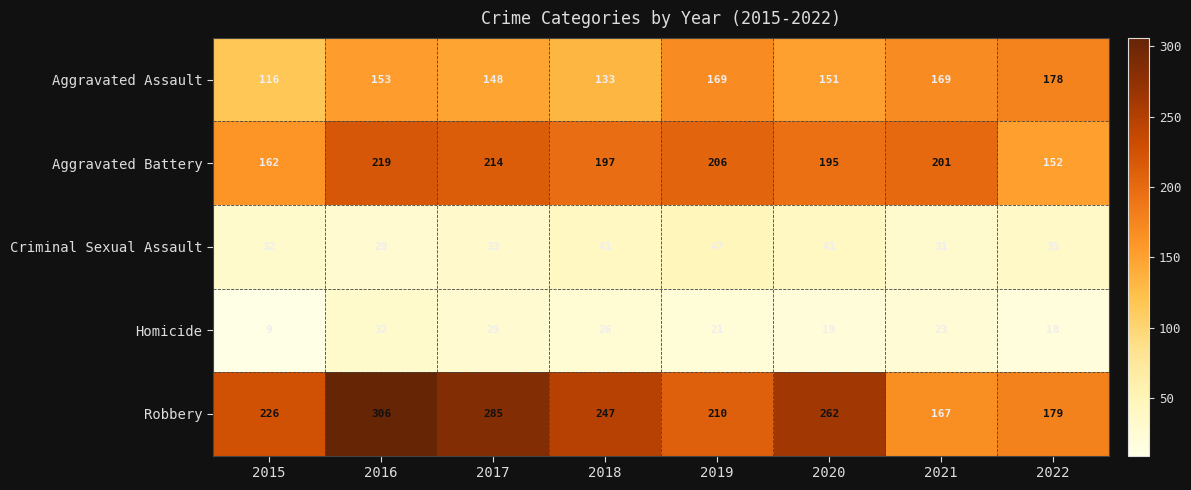

Which series has the largest range (max minus min)?

Robbery